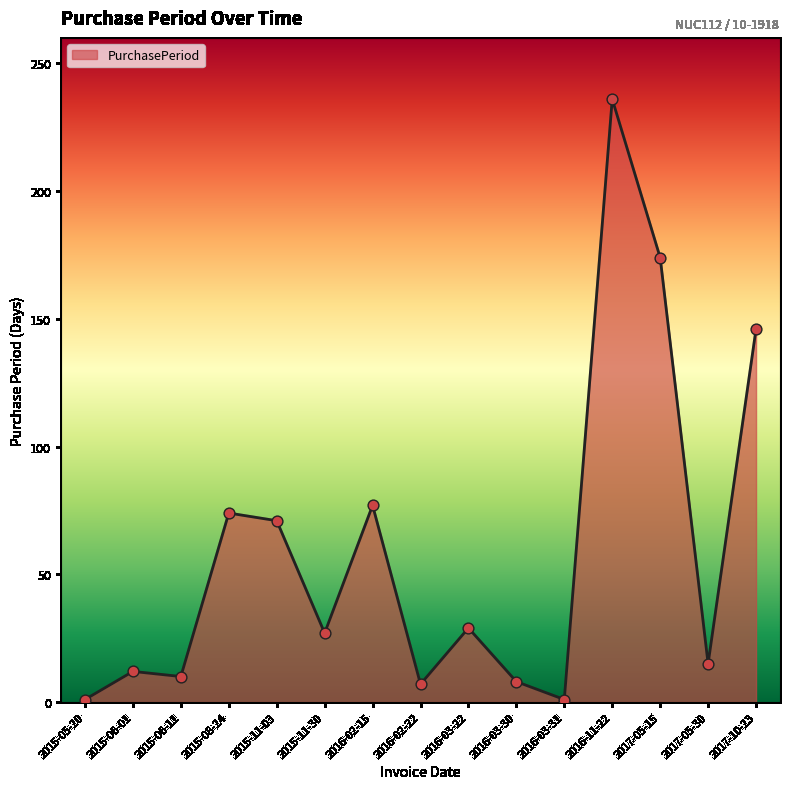

Which has a higher value, 2015-11-03 or 2016-03-30?

2015-11-03